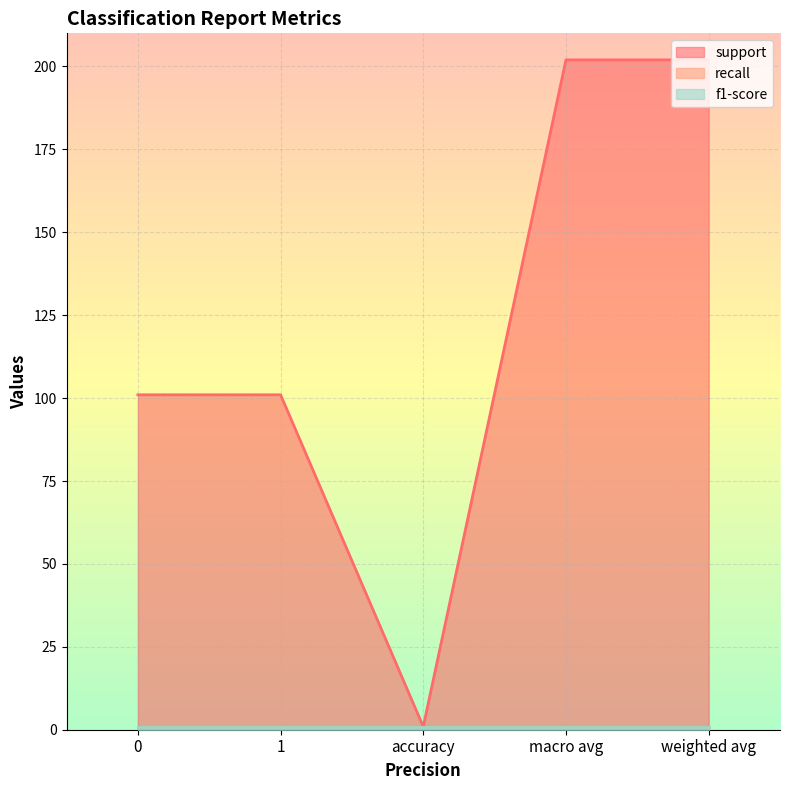

At 0, list the series in order from largest to smallest.

support, recall, f1-score